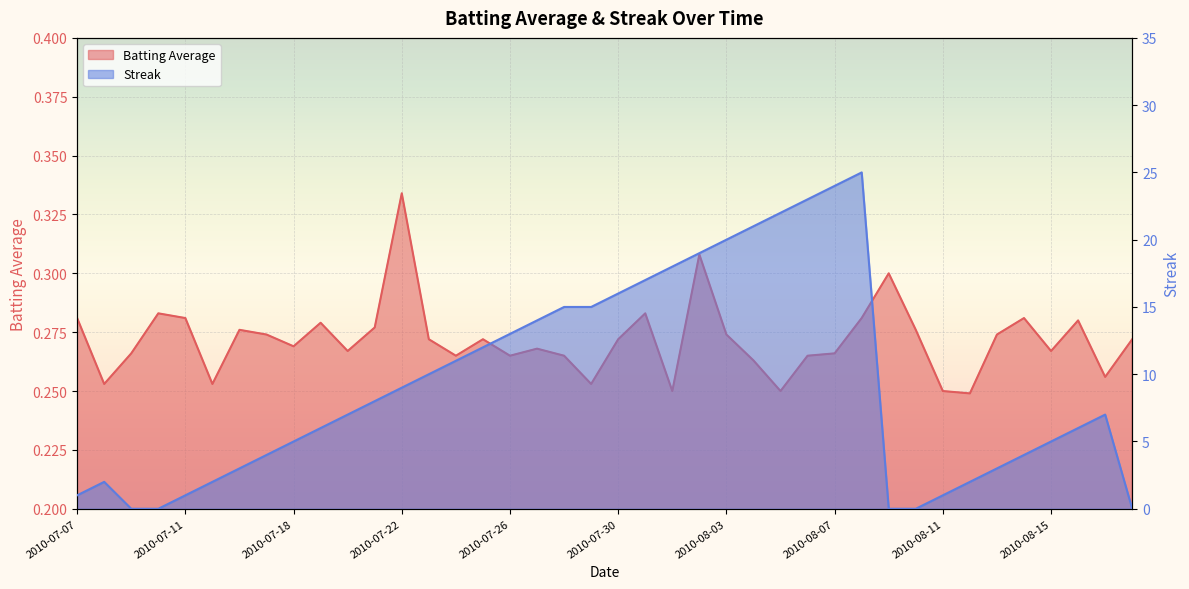

At which category does the chart reach its minimum across all series?

2010-07-09